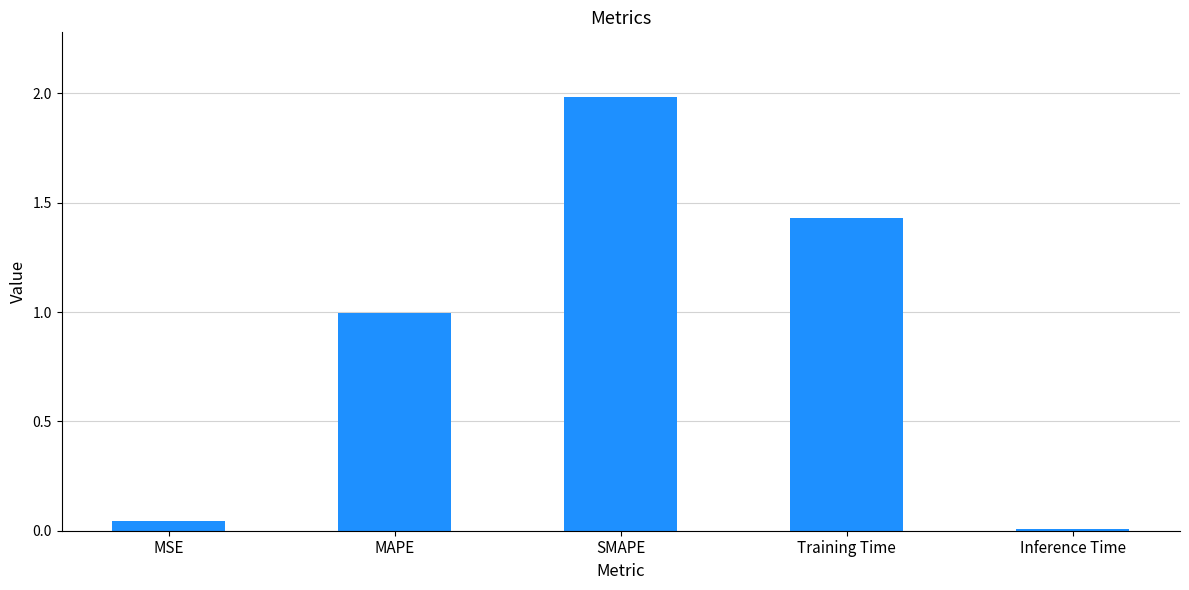

What is the label of the 1st bar from the left?

MSE